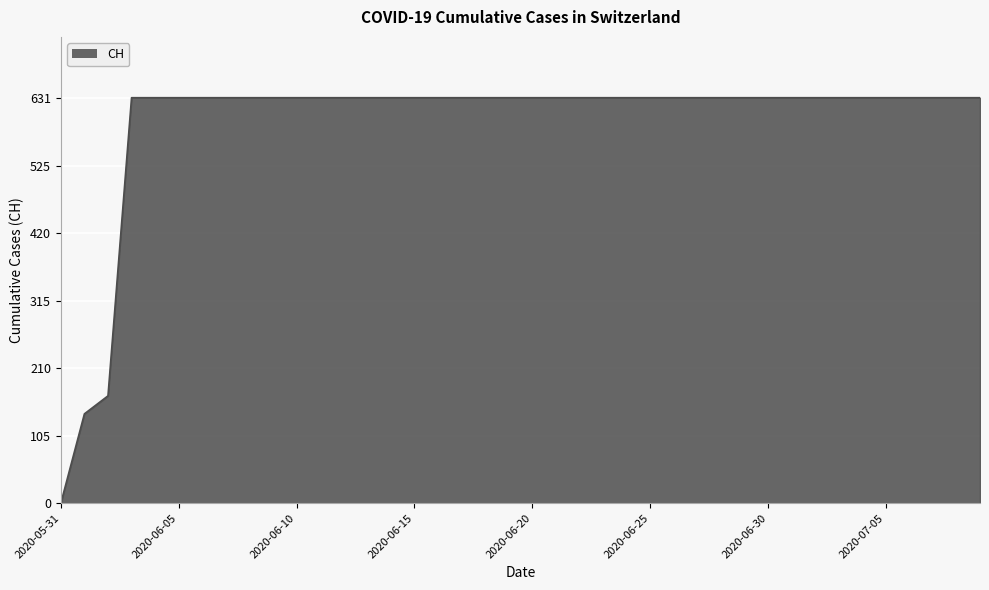

What is the greatest value displayed?

631